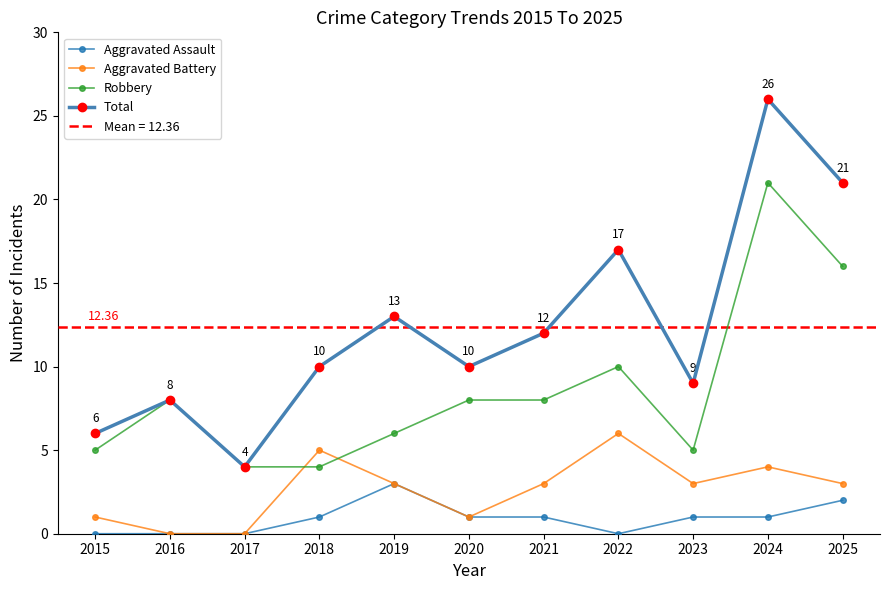

Reading right to left, transcribe all the data shown in this chart.

Aggravated Assault: 2025=2	2024=1	2023=1	2022=0	2021=1	2020=1	2019=3	2018=1	2017=0	2016=0	2015=0
Aggravated Battery: 2025=3	2024=4	2023=3	2022=6	2021=3	2020=1	2019=3	2018=5	2017=0	2016=0	2015=1
Robbery: 2025=16	2024=21	2023=5	2022=10	2021=8	2020=8	2019=6	2018=4	2017=4	2016=8	2015=5
Total: 2025=21	2024=26	2023=9	2022=17	2021=12	2020=10	2019=13	2018=10	2017=4	2016=8	2015=6